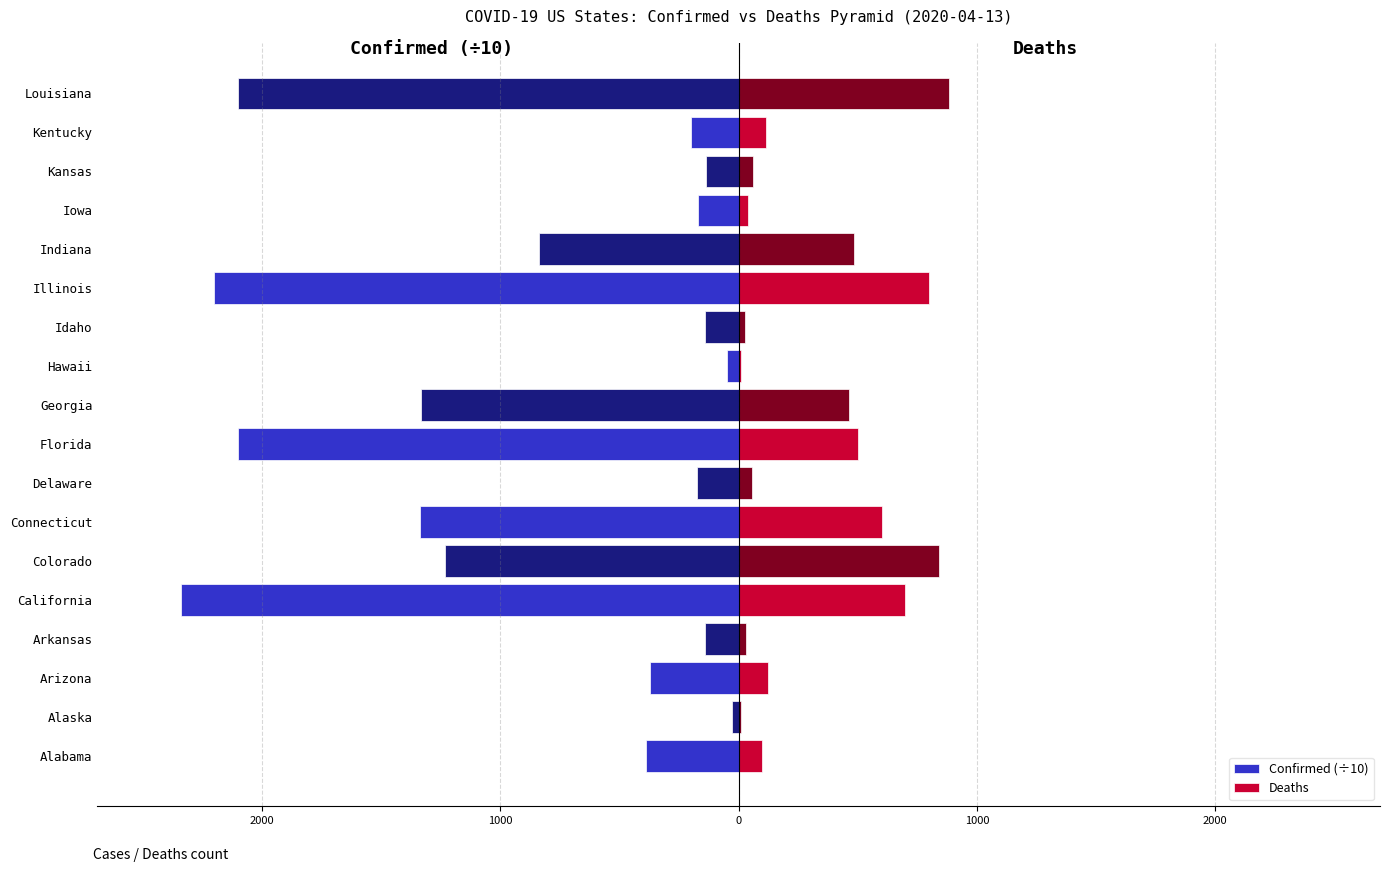

What is the average value of the Confirmed (÷10) series?

-849.4